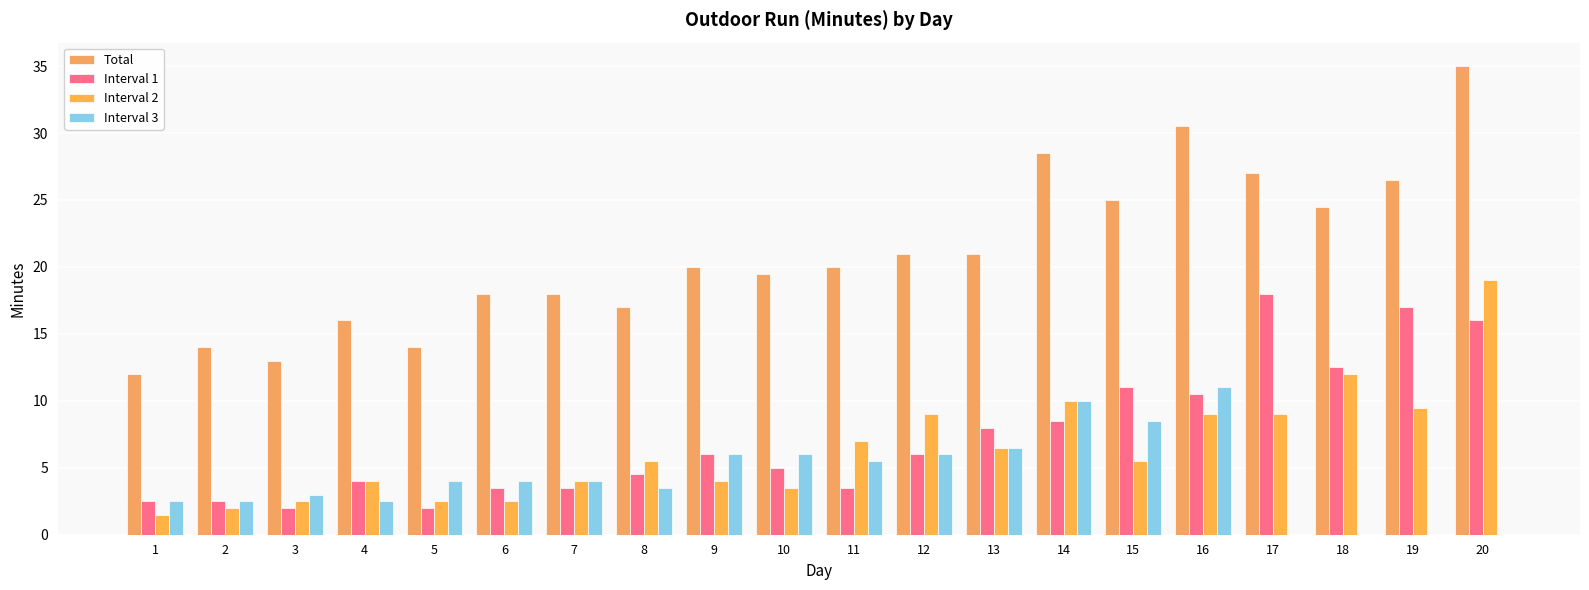

At which label does Total reach its minimum?

1